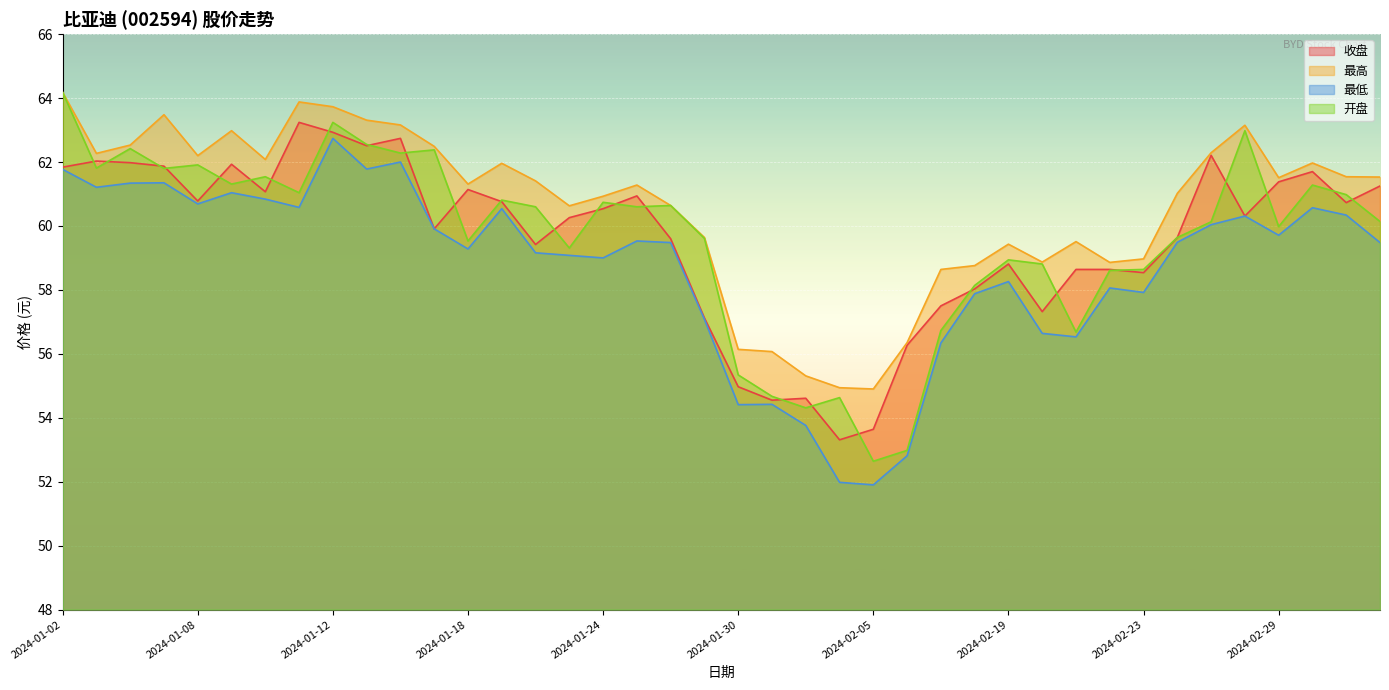

What value does the 最低 series have at 2024-02-27?

60.0